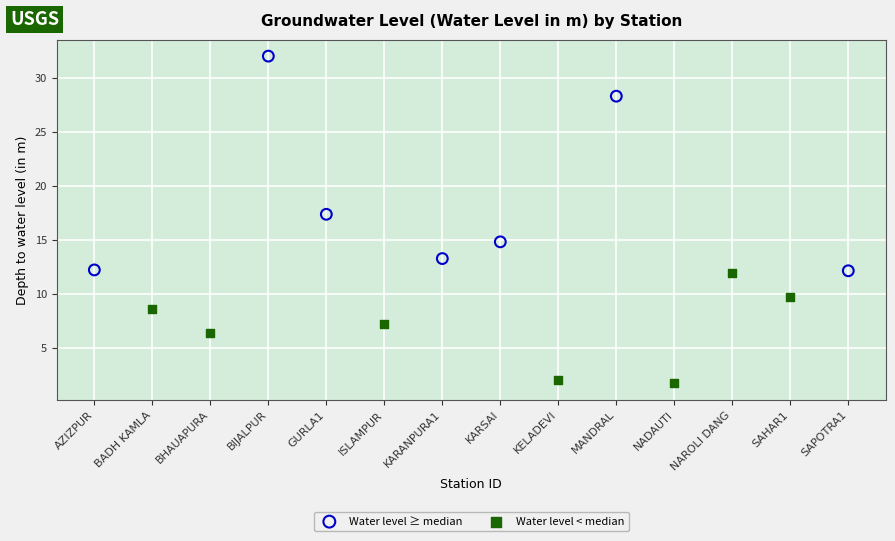

Which series contains the highest Y value?

Water level ≥ median